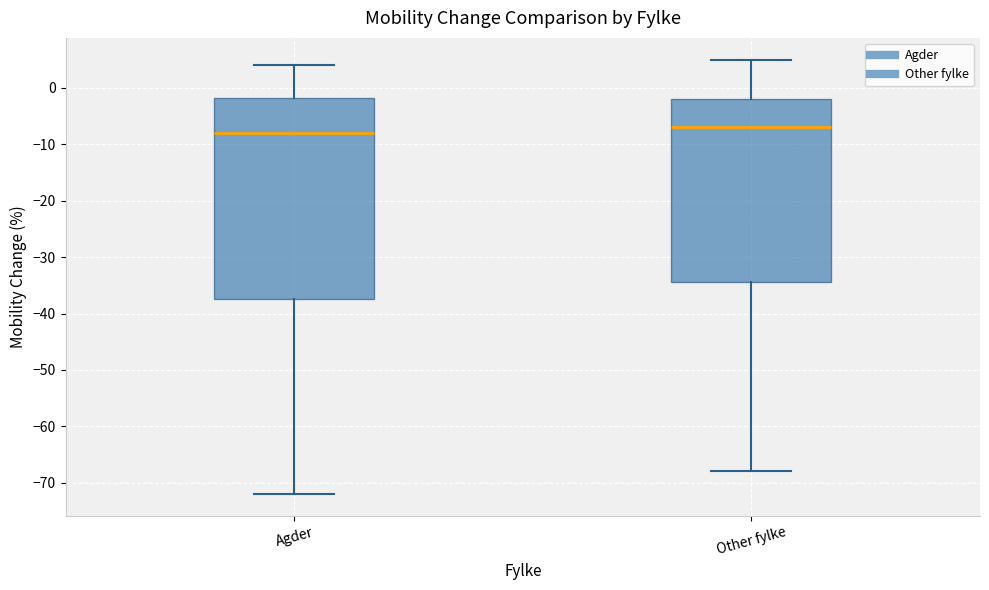

Reading left to right, read every box against the y-axis: the position of its median line, the range the box covers, and the ends of its whiskers. The values are not printed on the chart, so give them approximately, as read against the axis.

Agder: median -8, box -37 to -2, whiskers -72 to 4
Other fylke: median -7, box -34 to -2, whiskers -68 to 5